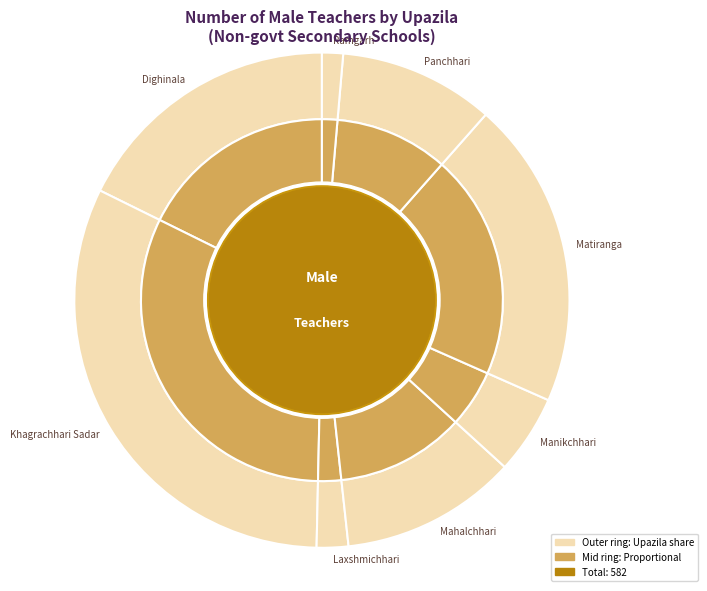

Is it true that Manikchhari is 1% of the pie?

False